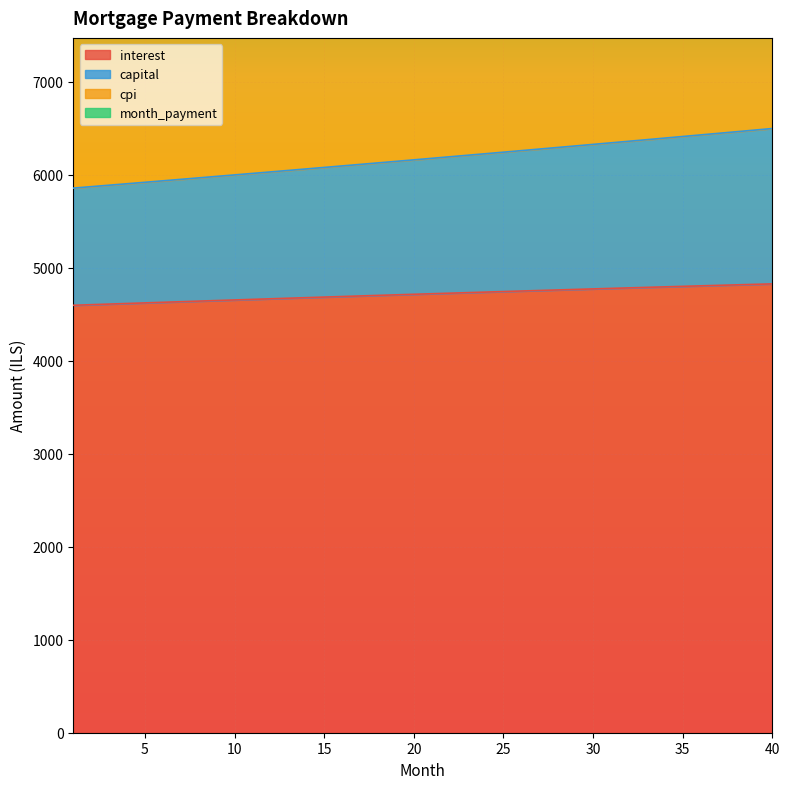

True or false: interest has a value of 4671.4 at 13.

True